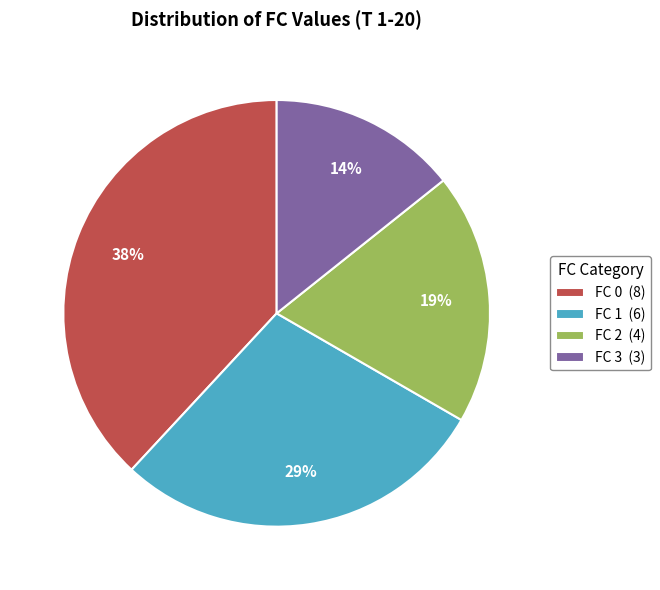

Is the sum of FC 1 (6) and FC 0 (8) greater than half?

Yes